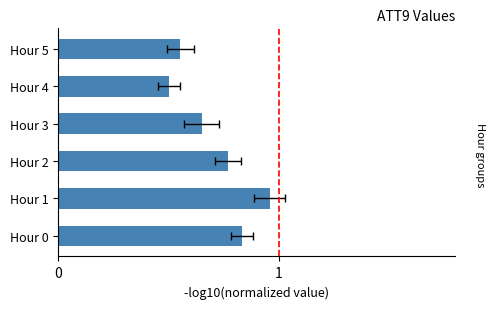

Reading right to left, transcribe all the data shown in this chart.

0.6	0.5	0.6	0.8	1.0	0.8